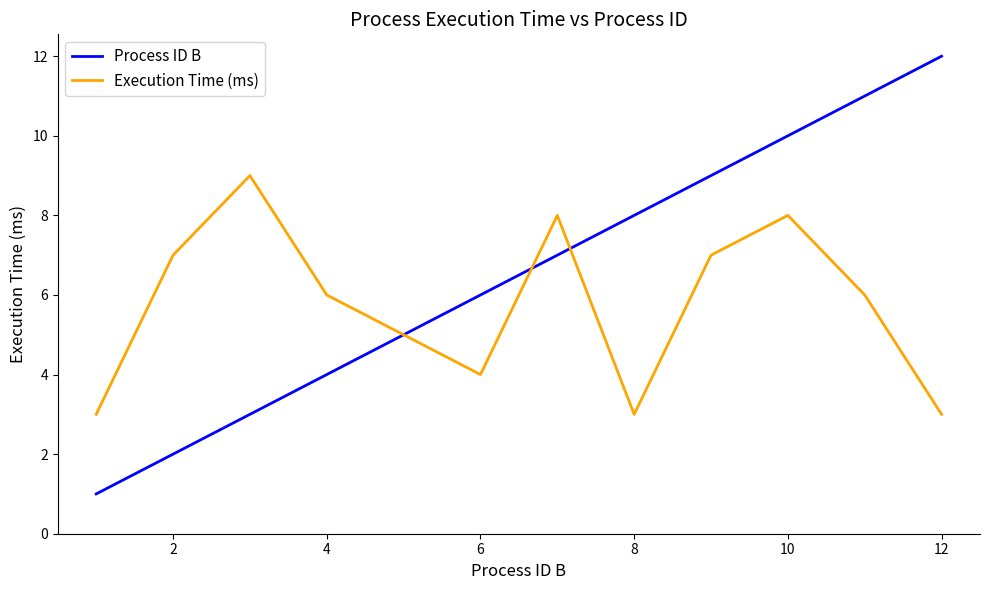

Rank the series by their average value, from highest to lowest.

Process ID B, Execution Time (ms)